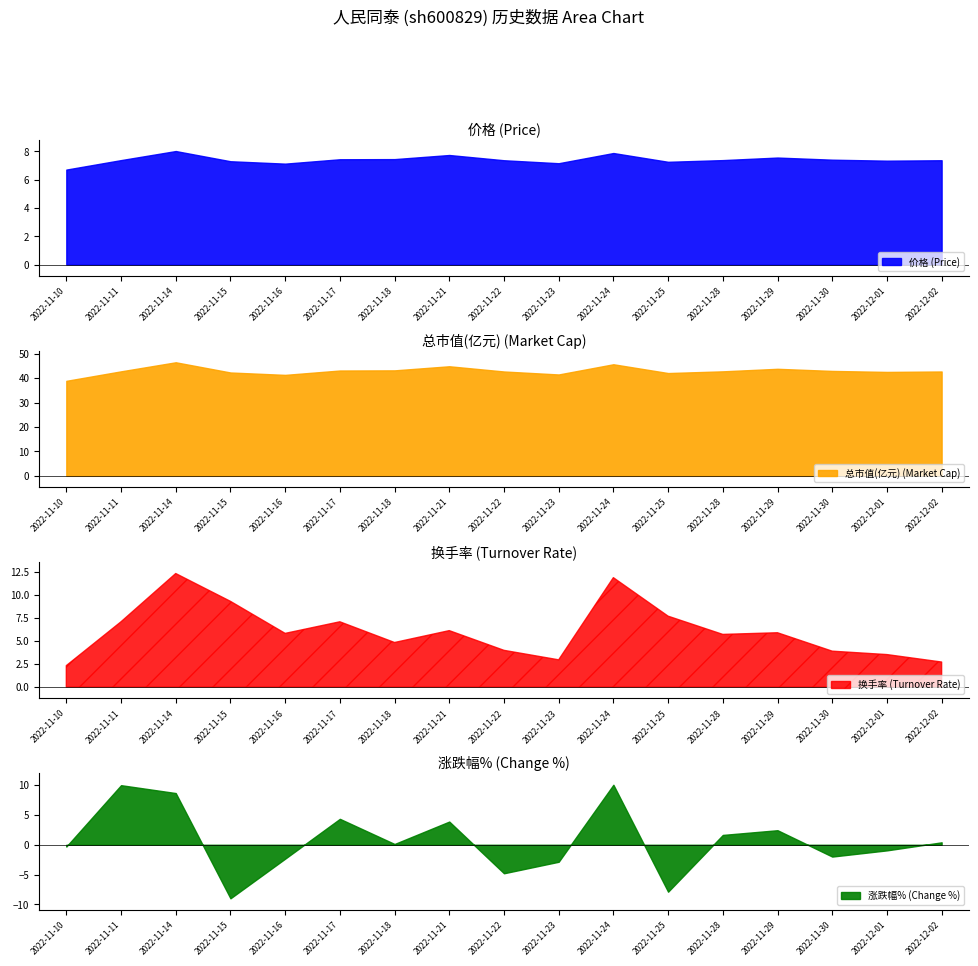

How many values in the 总市值(亿元) series exceed 42?

14